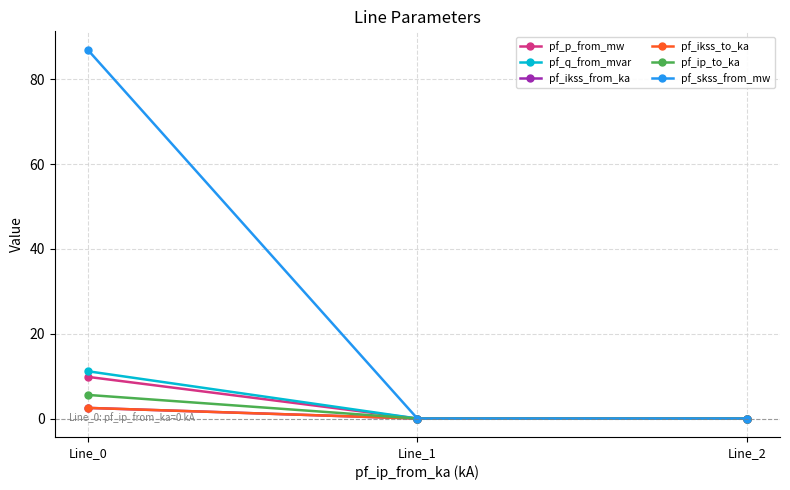

Is this an area chart (filled region under the line)?

No